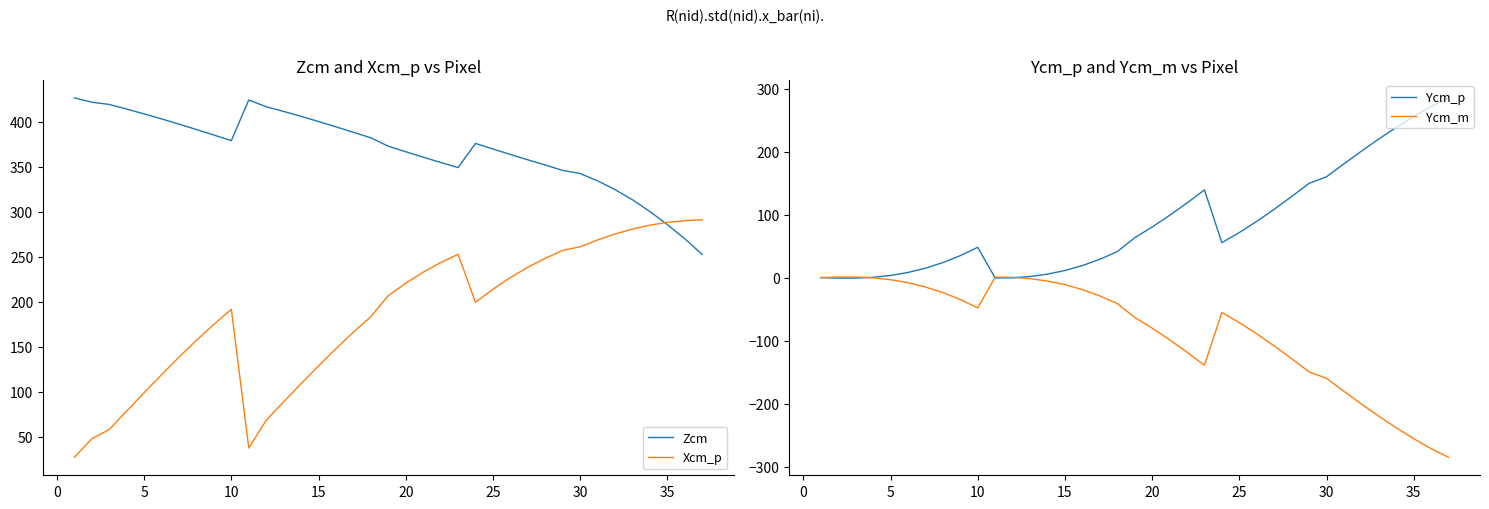

True or false: Zcm has a value of 285.6 at 35.

True